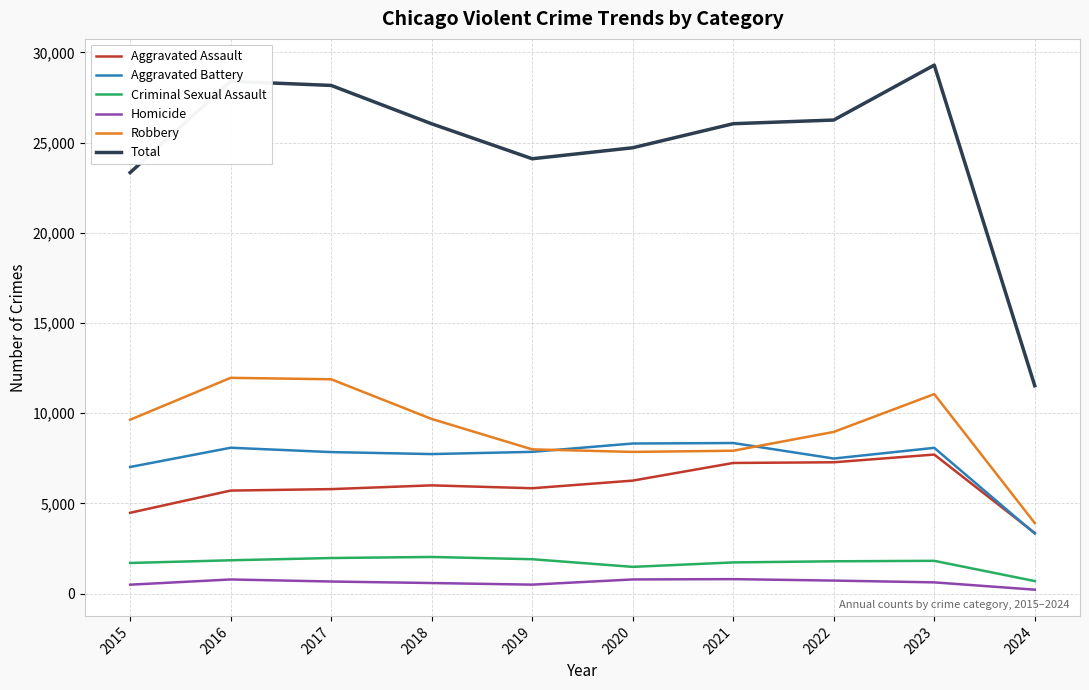

True or false: Robbery and Aggravated Battery intersect in this chart.

True